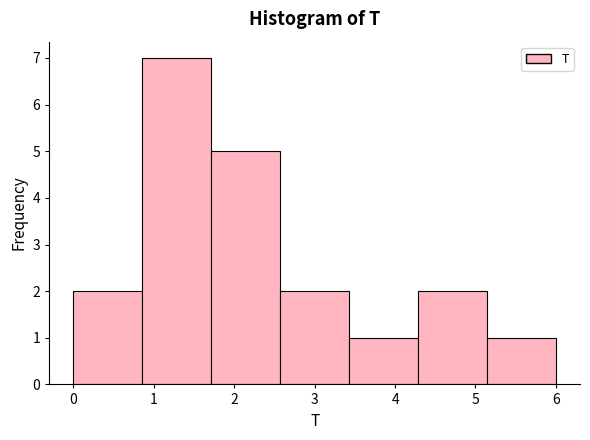

Reading left to right, list every bar in this chart as the range it spans on the x-axis followed by its height. Neither the bar edges nor the heights are printed on the chart, so give them approximately, as read against the axes.

0.0 to 0.9: 2
0.9 to 1.7: 7
1.7 to 2.6: 5
2.6 to 3.4: 2
3.4 to 4.3: 1
4.3 to 5.1: 2
5.1 to 6.0: 1